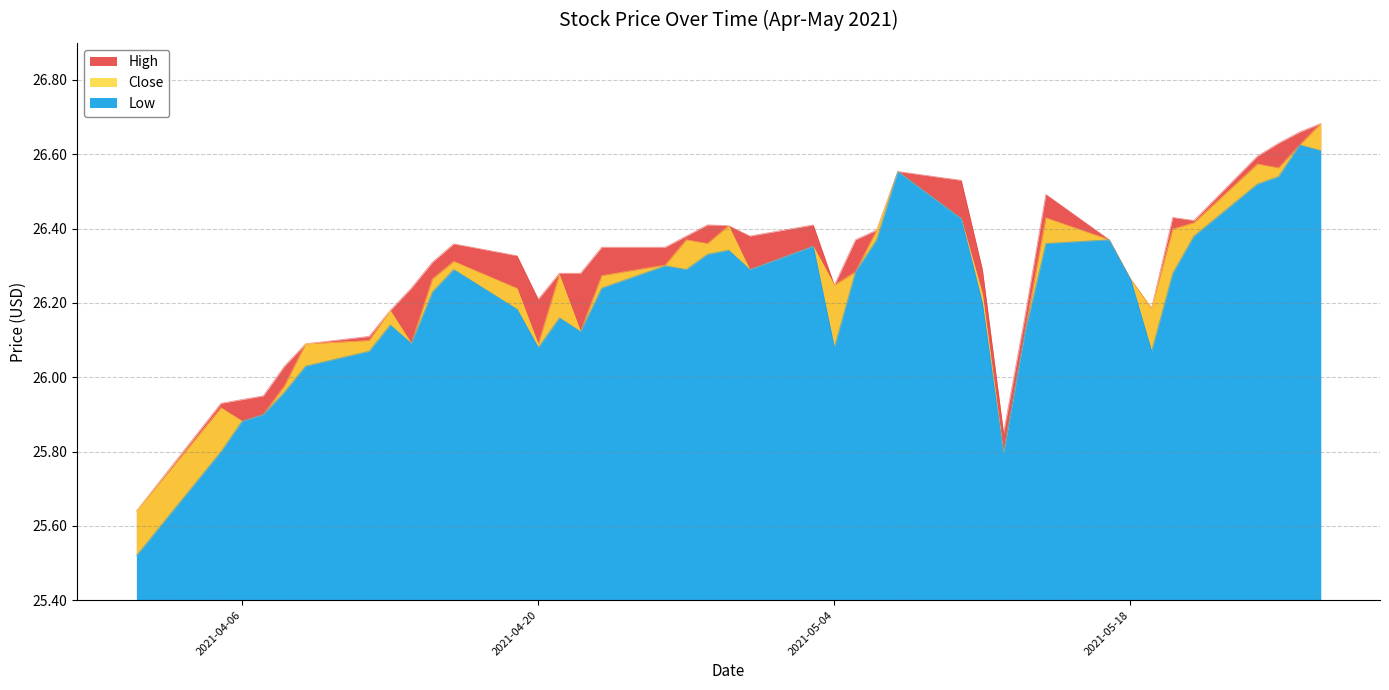

Which series has the widest spread of values?

Low